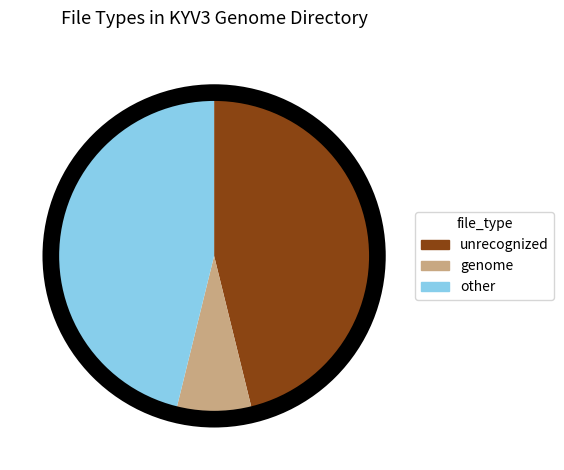

Which slice is the smallest?

genome